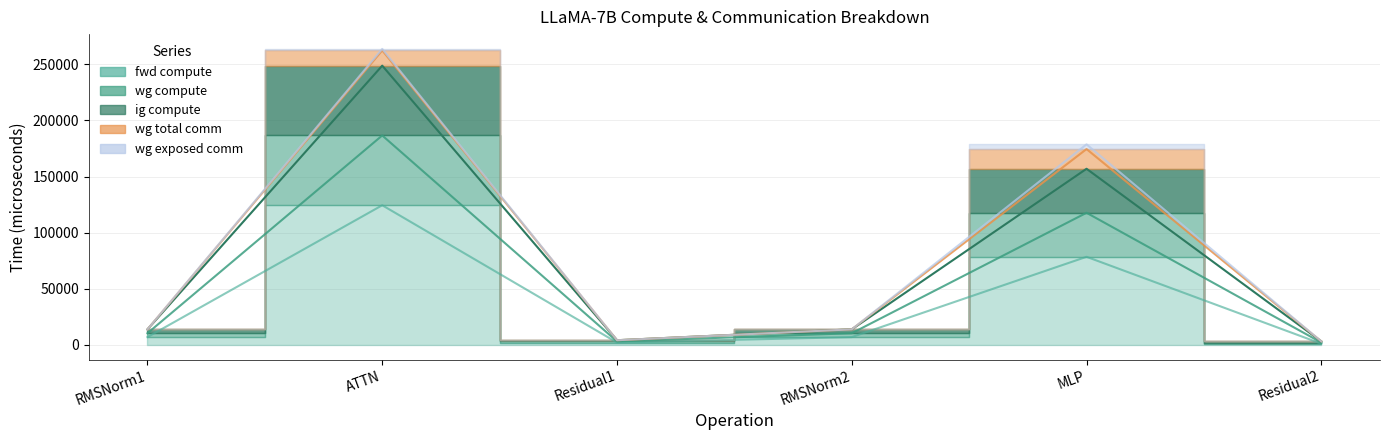

At which category does the chart reach its minimum across all series?

Residual2